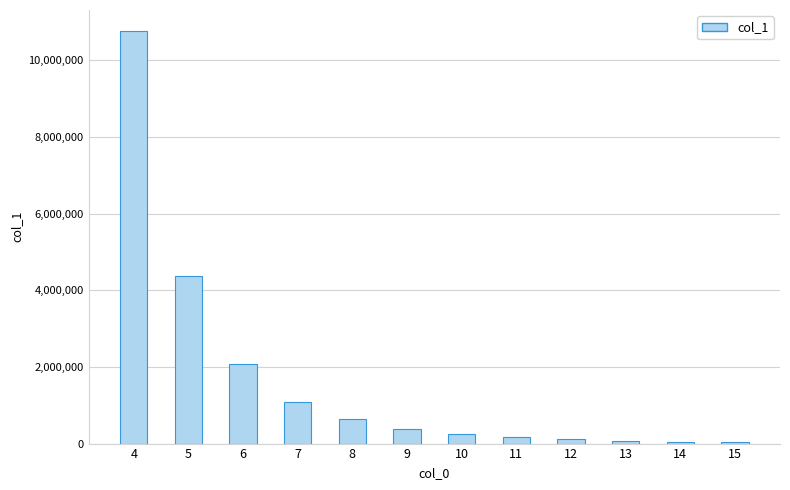

What is the value of the 3rd bar from the left?

2072200.0